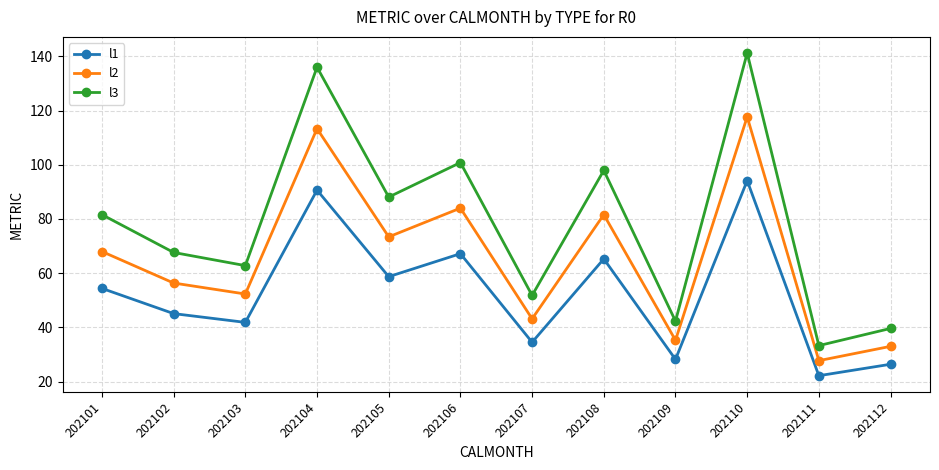

How many data points does each series have?

12